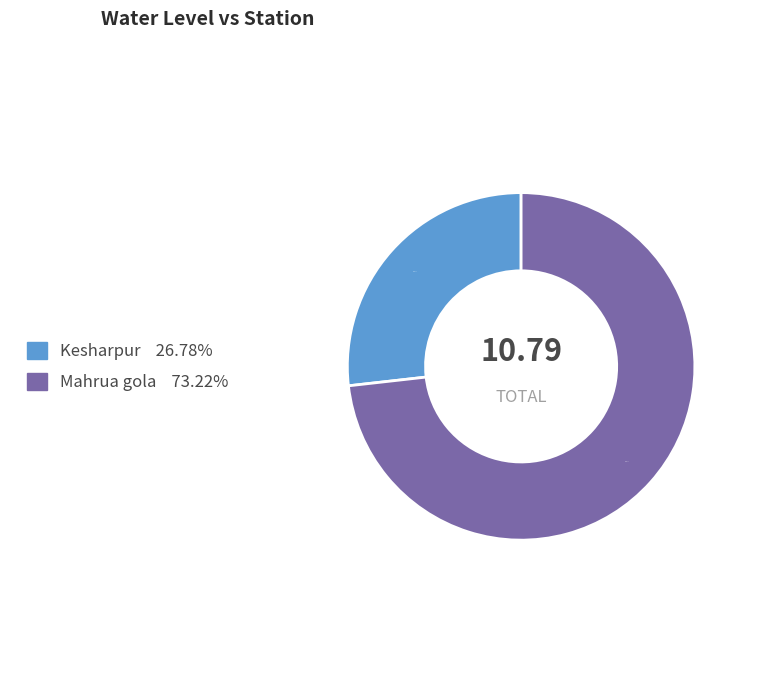

Which category has the smallest portion of the pie?

Kesharpur